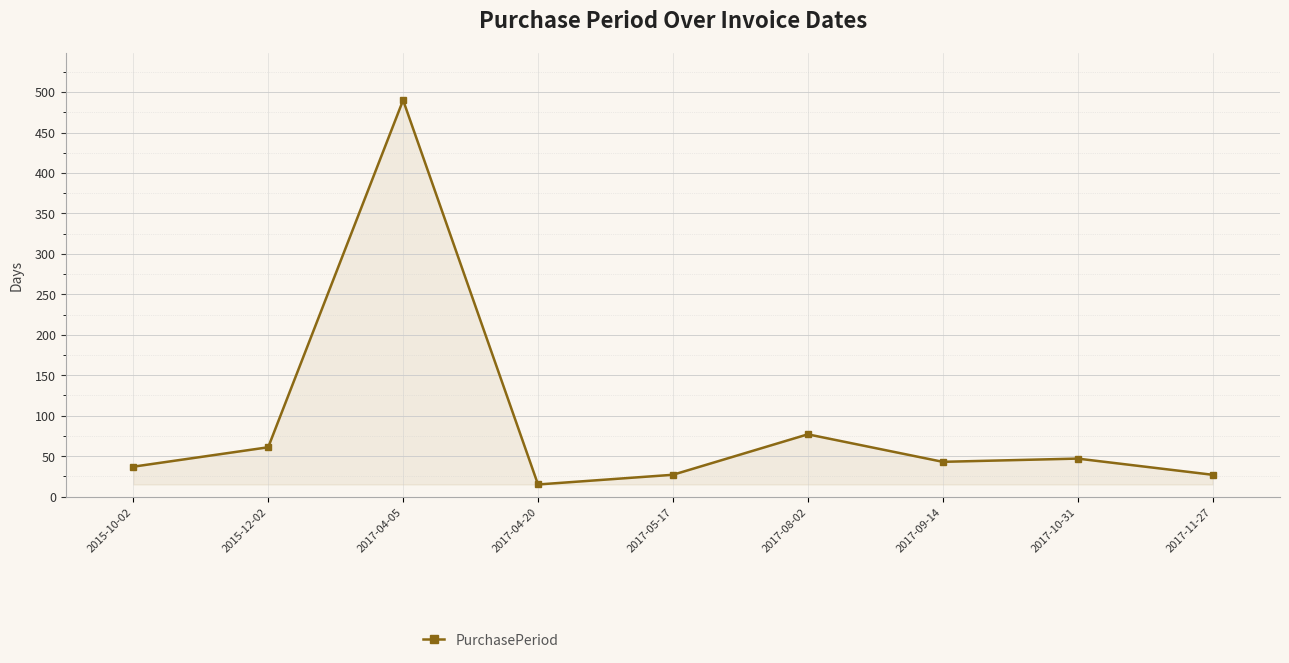

How many series are shown in this chart?

1